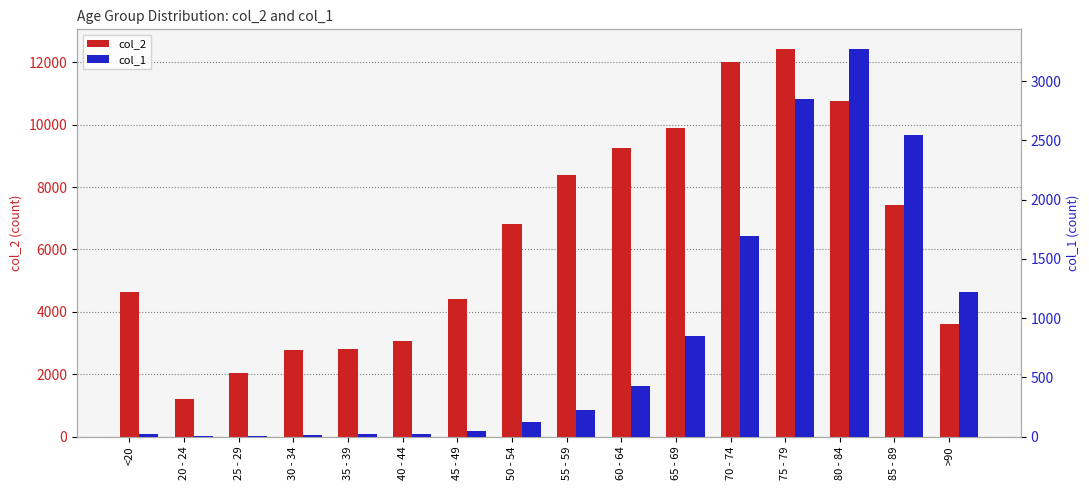

What is the total value across all series at 80 - 84?

14037